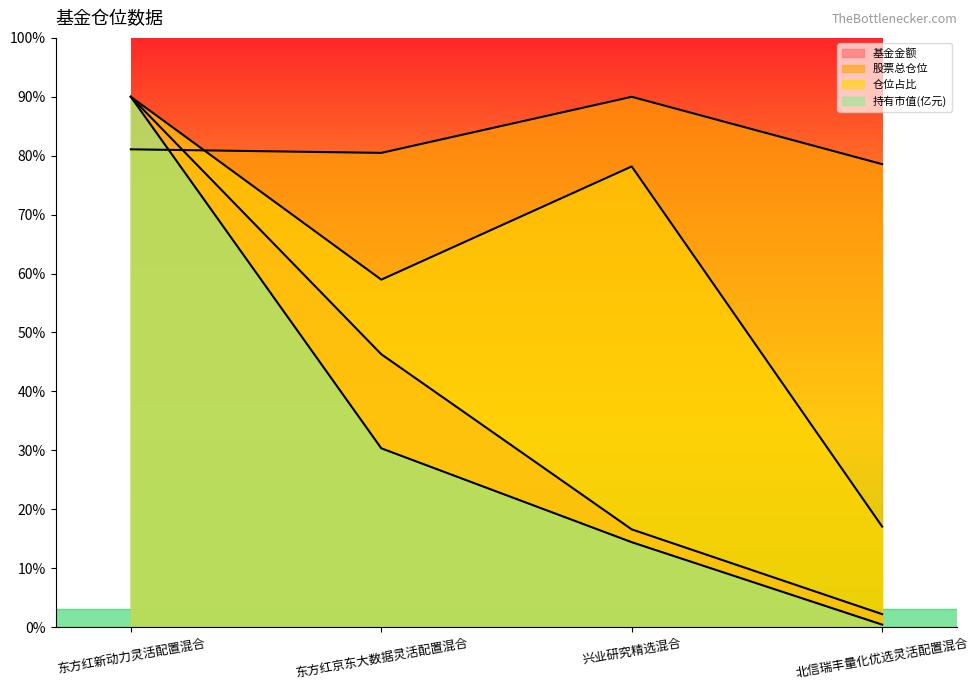

The value of 基金金额 at 东方红京东大数据灵活配置混合 is 79.2. True or false?

False